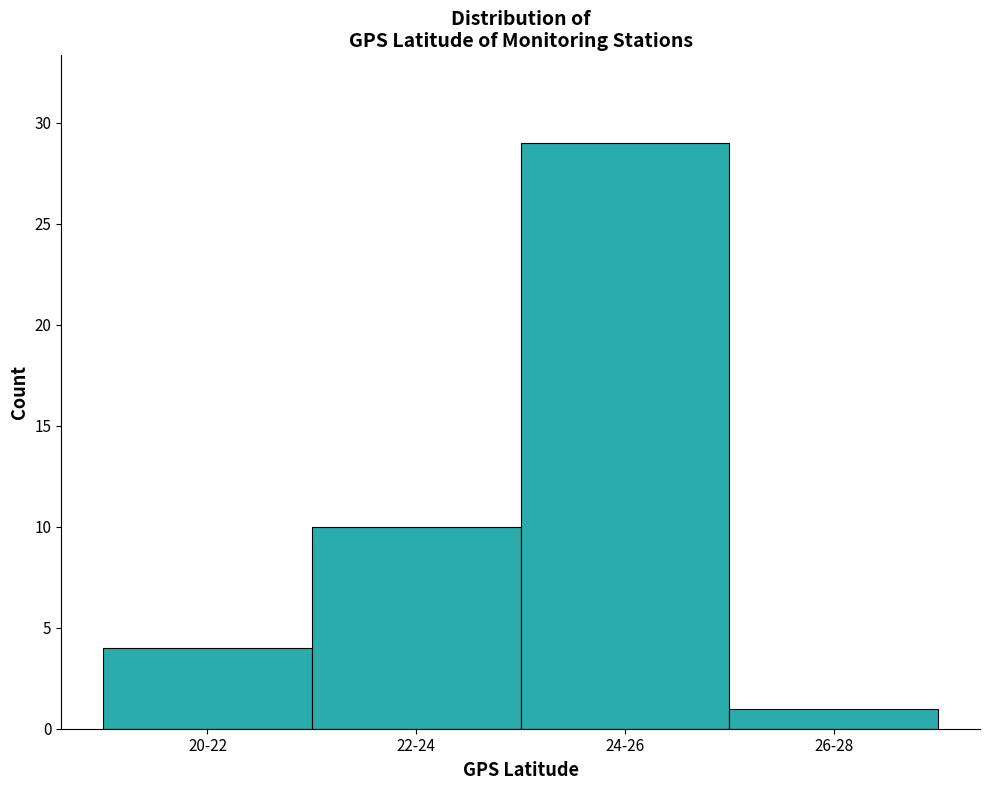

Reading right to left, list all the values displayed in this chart.

1	29	10	4